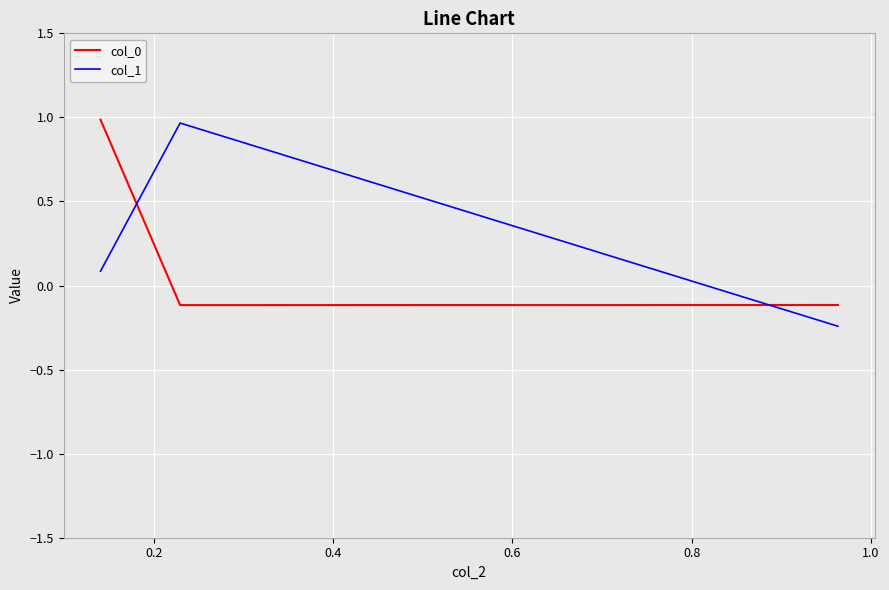

How many negative values does the col_0 series have?

2